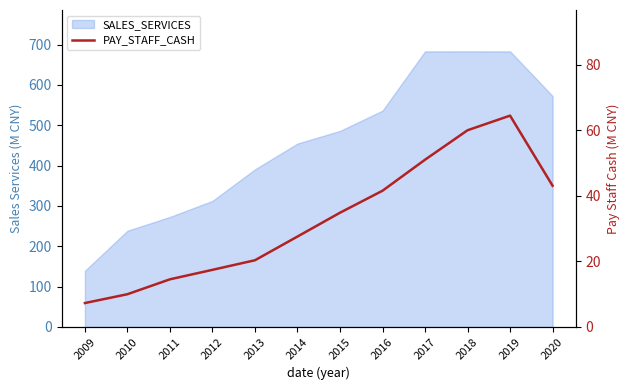

Rank the categories by value from lowest to highest.

2009, 2010, 2011, 2012, 2013, 2014, 2015, 2016, 2020, 2017, 2018, 2019